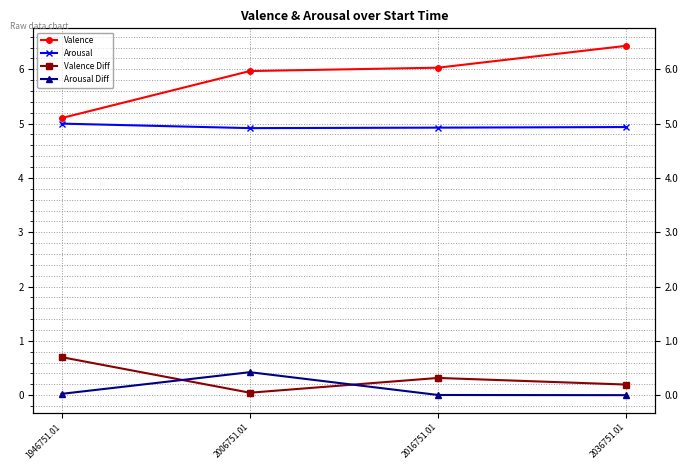

At which label does Valence Diff reach its minimum?

2006751.01